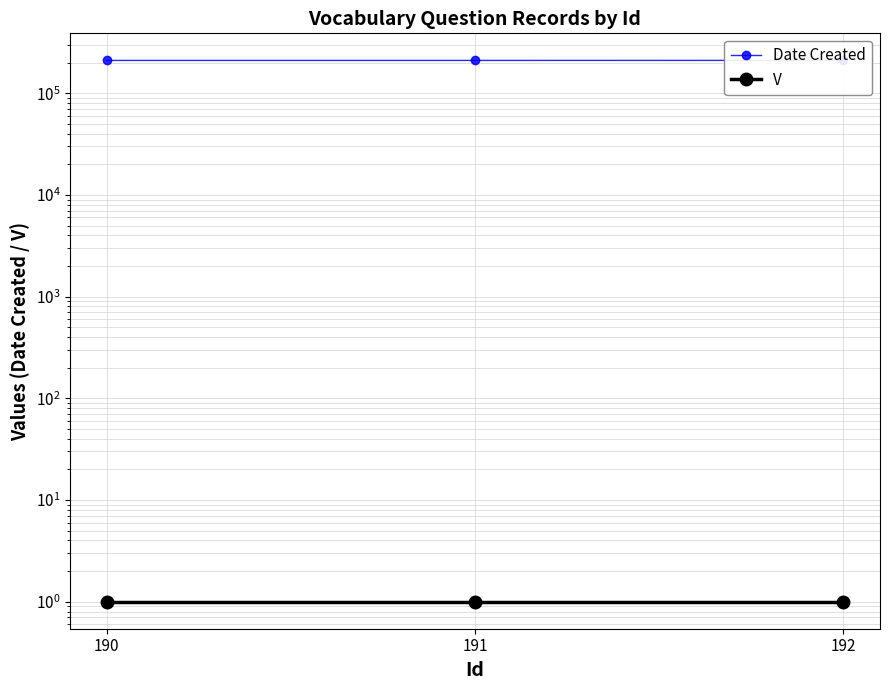

Reading left to right, transcribe all the data shown in this chart.

Date Created: 210119	210119	210218
V: 1	1	1